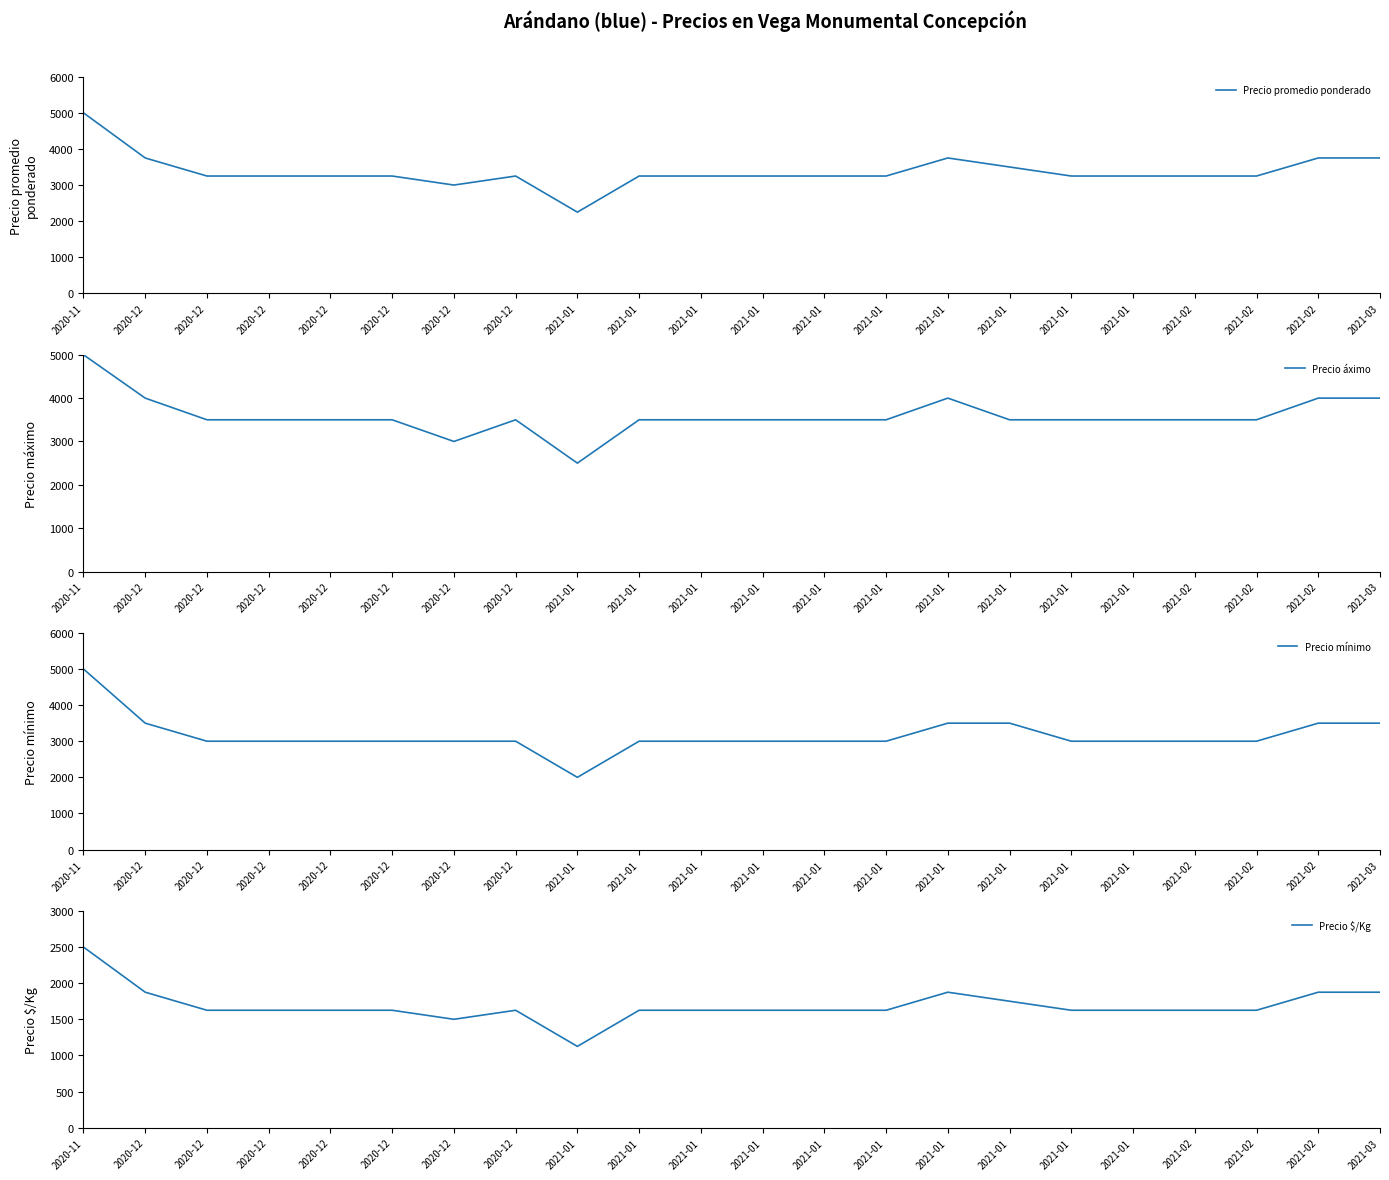

List the series in order of their peak value, lowest first.

Precio $/Kg, Precio promedio ponderado, Precio áximo, Precio mínimo